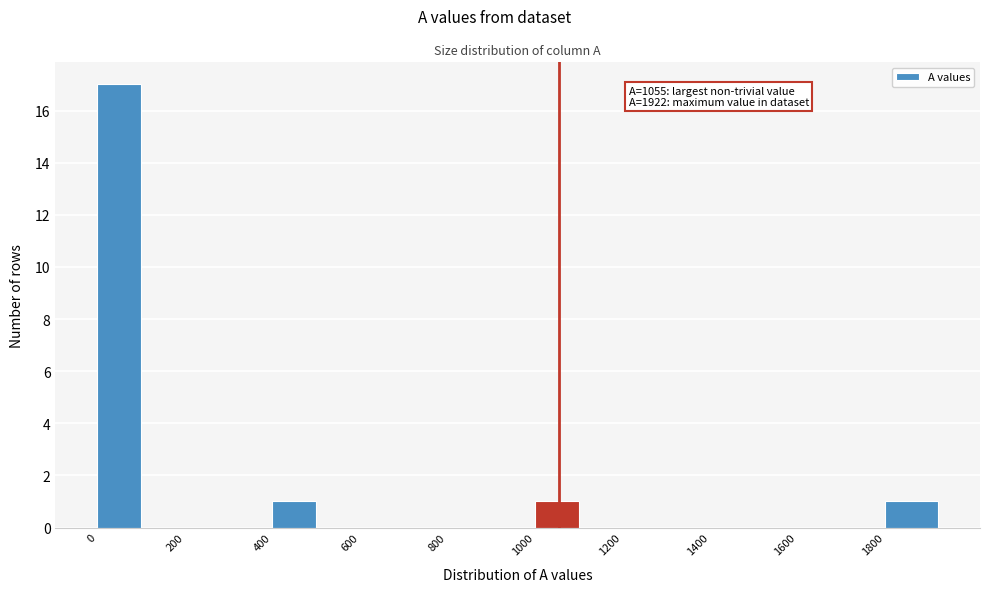

Which range on the x-axis has the tallest bar?

0 to 100